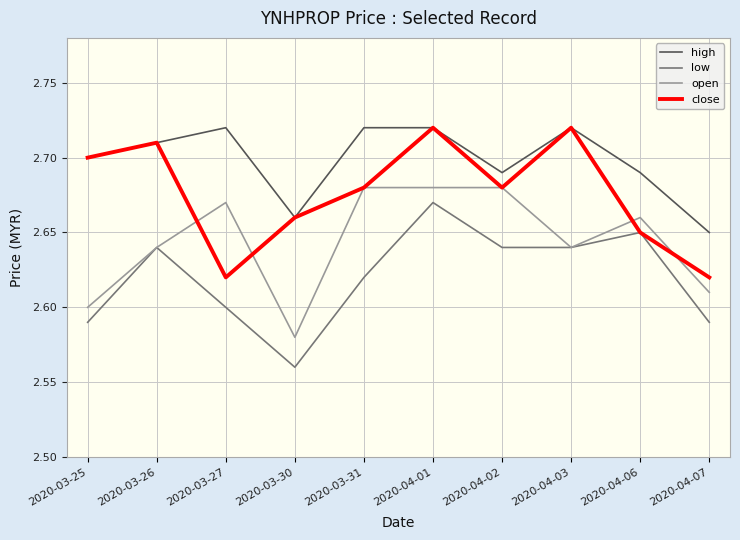

Count the low values in the range 2 to 3.

10